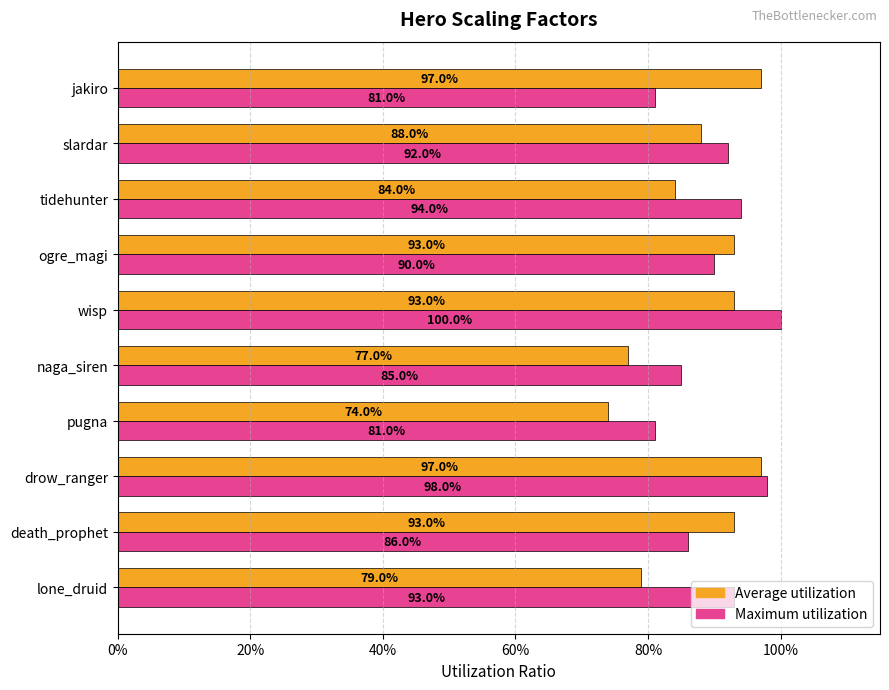

Rank the series by their maximum value, from lowest to highest.

Average utilization, Maximum utilization